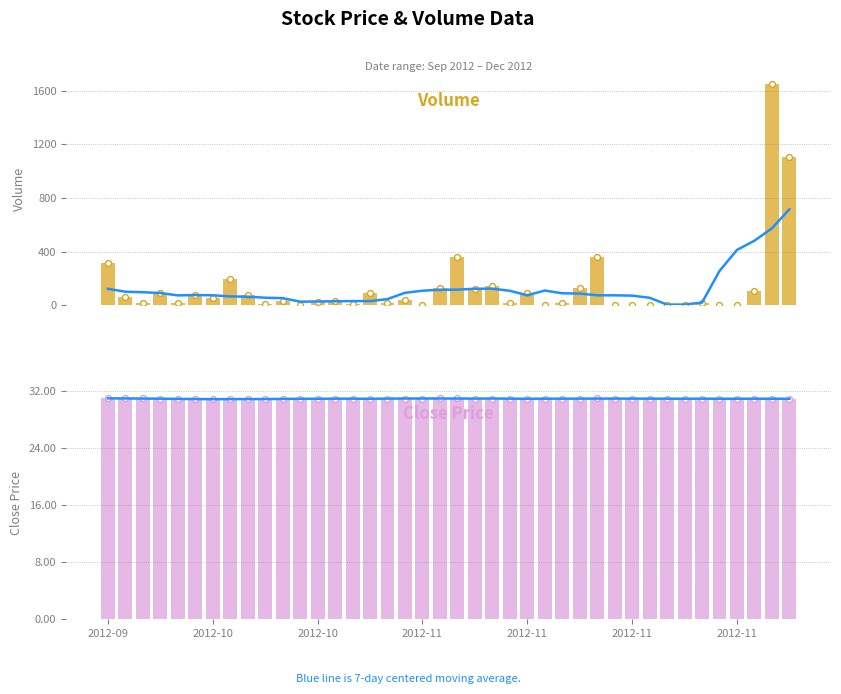

What are all the series names shown in the legend?

7-day avg (Volume), Volume, 7-day avg (Close), Close